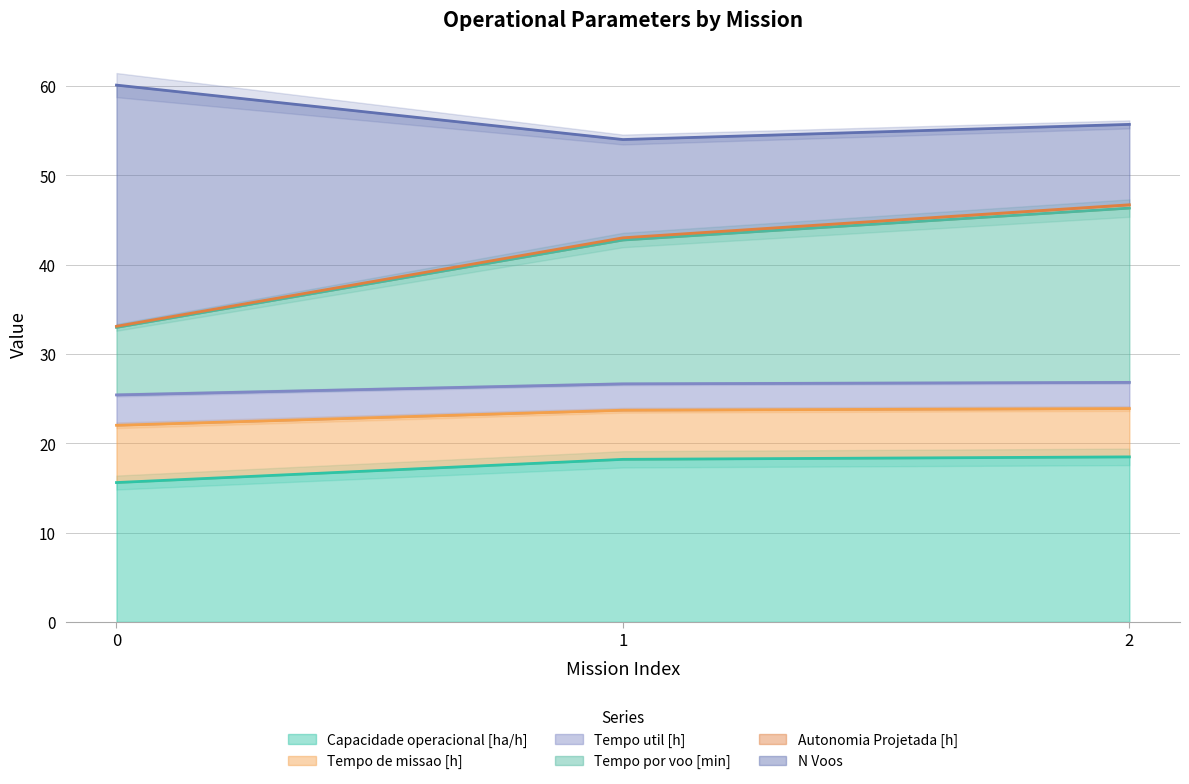

Is it true that Capacidade operacional [ha/h] equals 6.4 at 2?

False